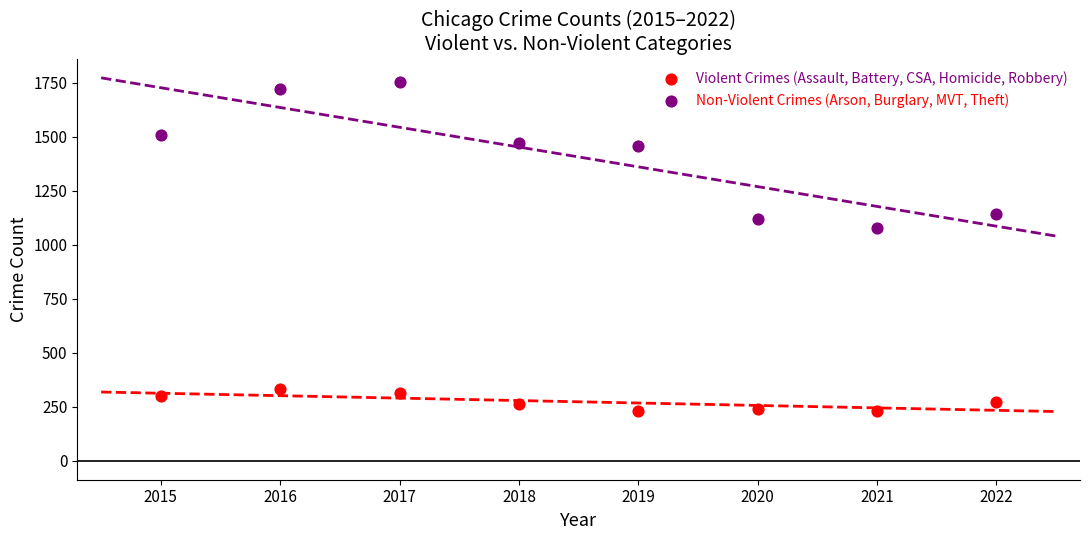

Which series contains the highest Y value?

Non-Violent Crimes (Arson, Burglary, MVT, Theft)